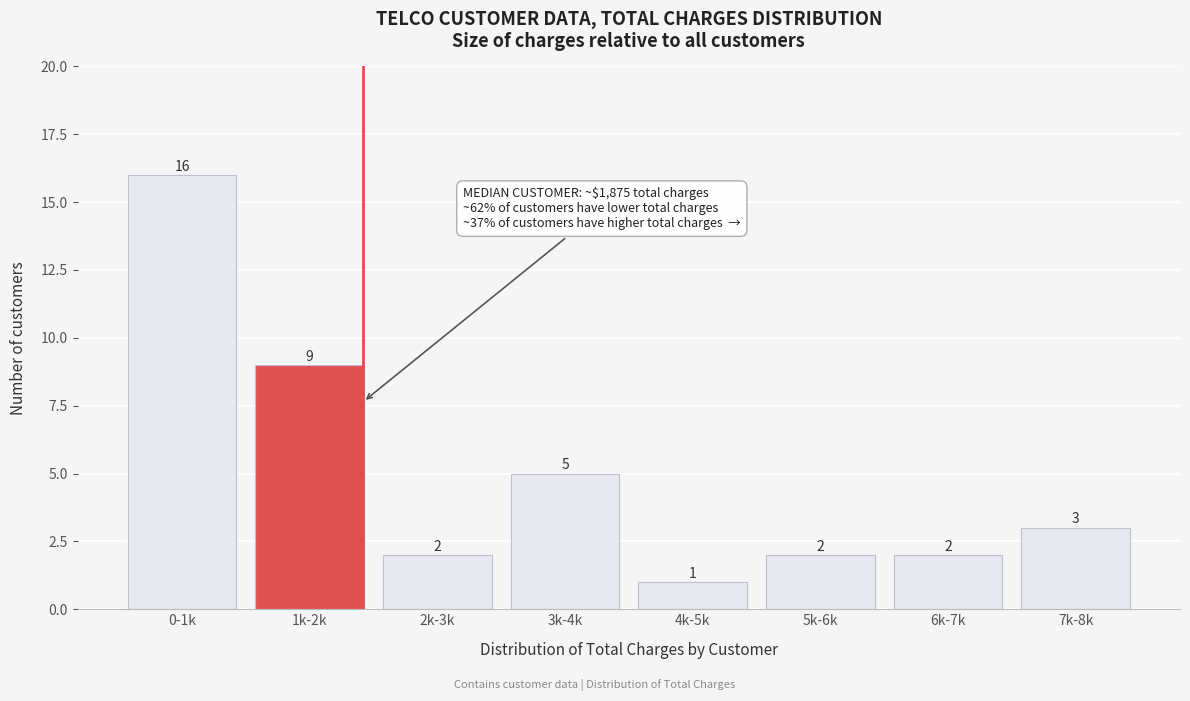

Reading right to left, transcribe all the data shown in this chart.

3	2	2	1	5	2	9	16